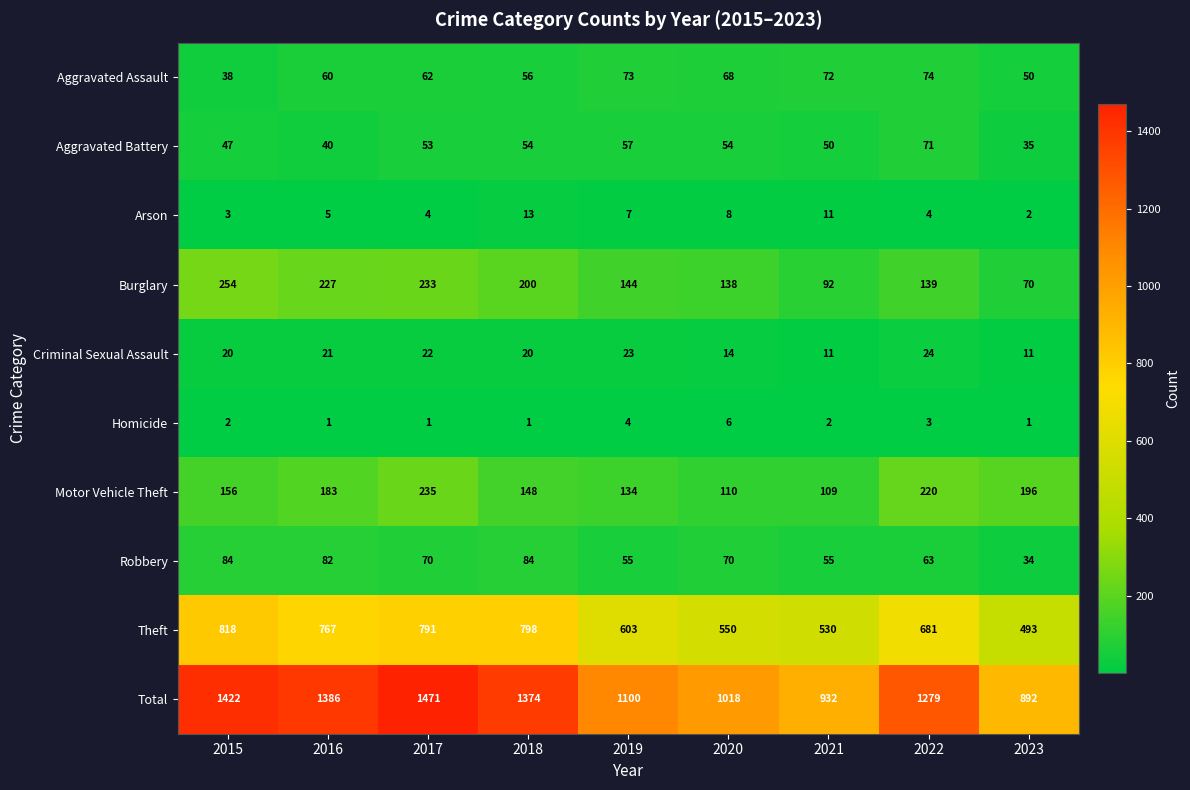

What is the total value across all series at 2023?

1784